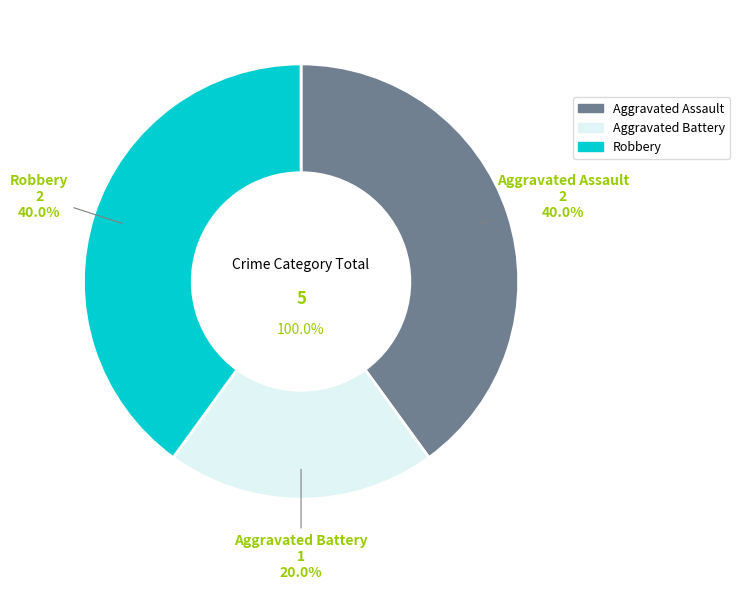

How much of the chart is everything except Aggravated Assault?

60.0%